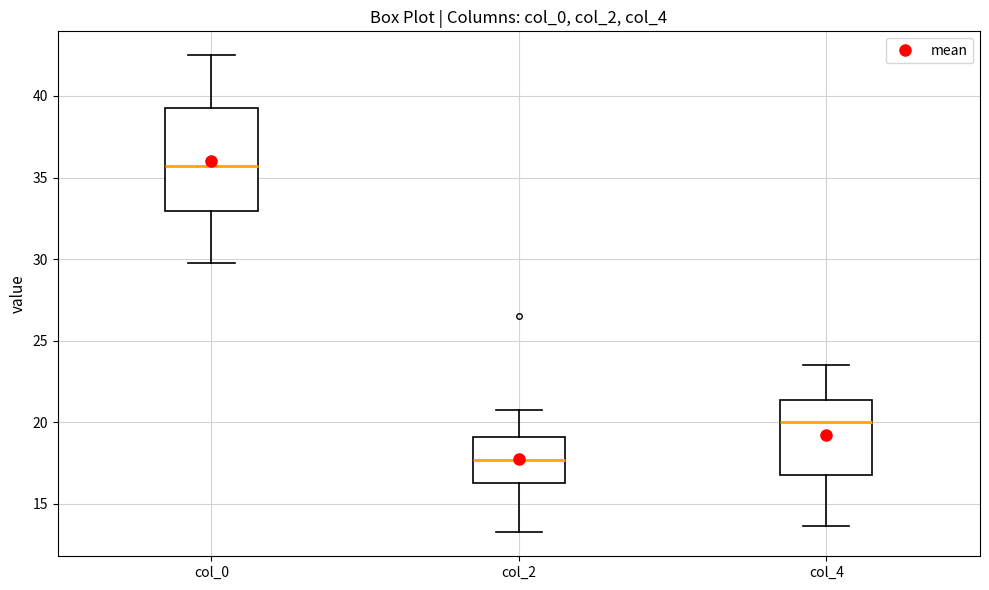

Reading left to right, read every box against the y-axis: the position of its median line, the range the box covers, and the ends of its whiskers. The values are not printed on the chart, so give them approximately, as read against the axis.

col_0: median 35.5, box 33.0 to 39.5, whiskers 30.0 to 42.5
col_2: median 17.5, box 16.5 to 19.0, whiskers 13.5 to 21.0
col_4: median 20.0, box 17.0 to 21.5, whiskers 13.5 to 23.5